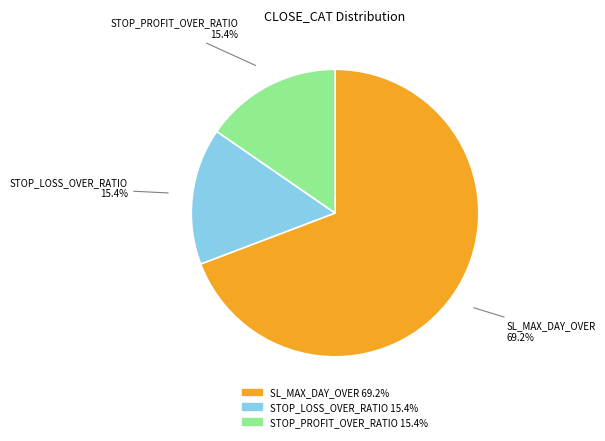

Between SL_MAX_DAY_OVER and STOP_LOSS_OVER_RATIO, which is larger?

SL_MAX_DAY_OVER